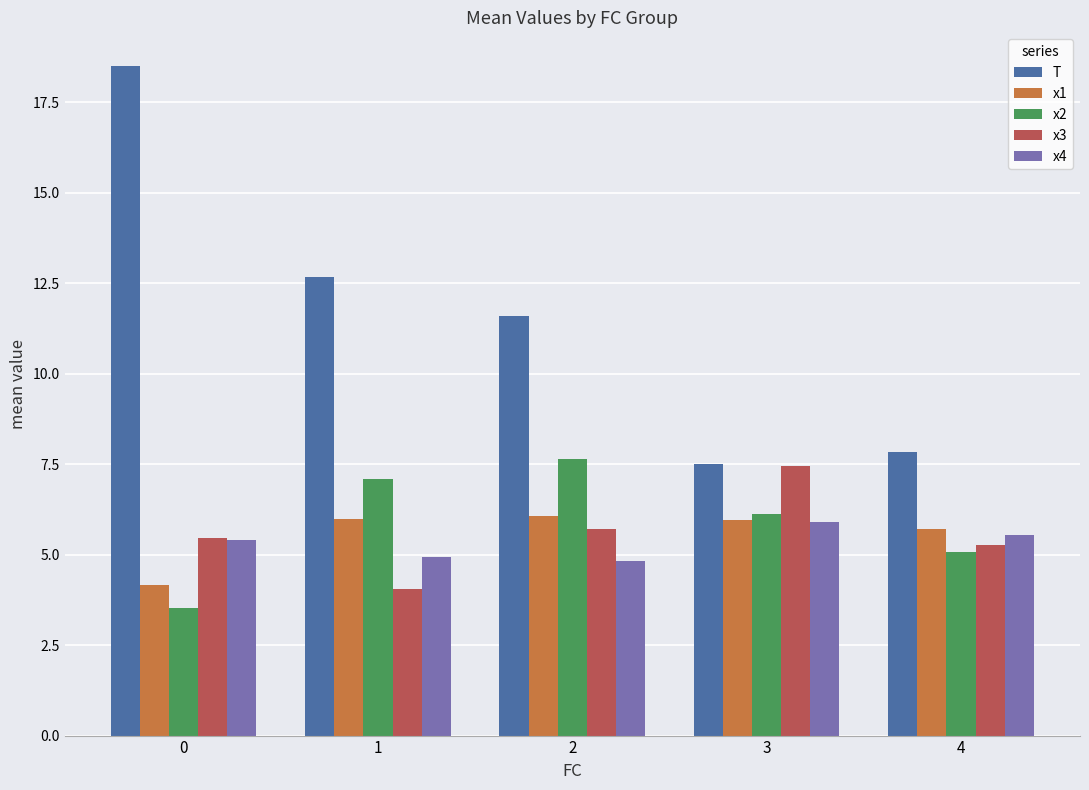

What value does the x2 series have at 0?

3.5